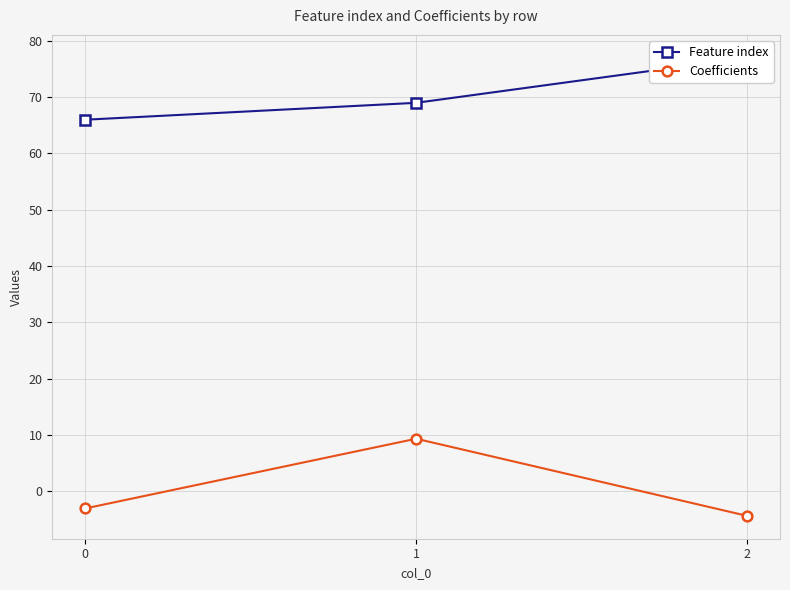

What are all the series names shown in the legend?

Feature index, Coefficients